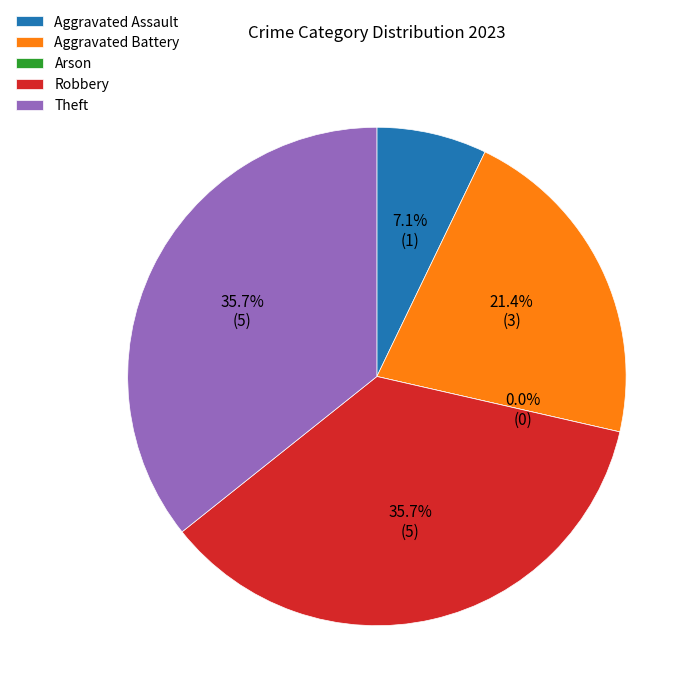

Is it true that Arson is 1% of the pie?

False